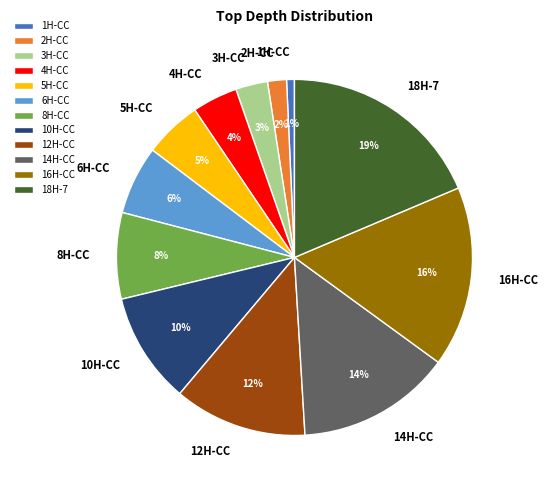

Combined, do 2H-CC and 14H-CC account for over 50%?

No